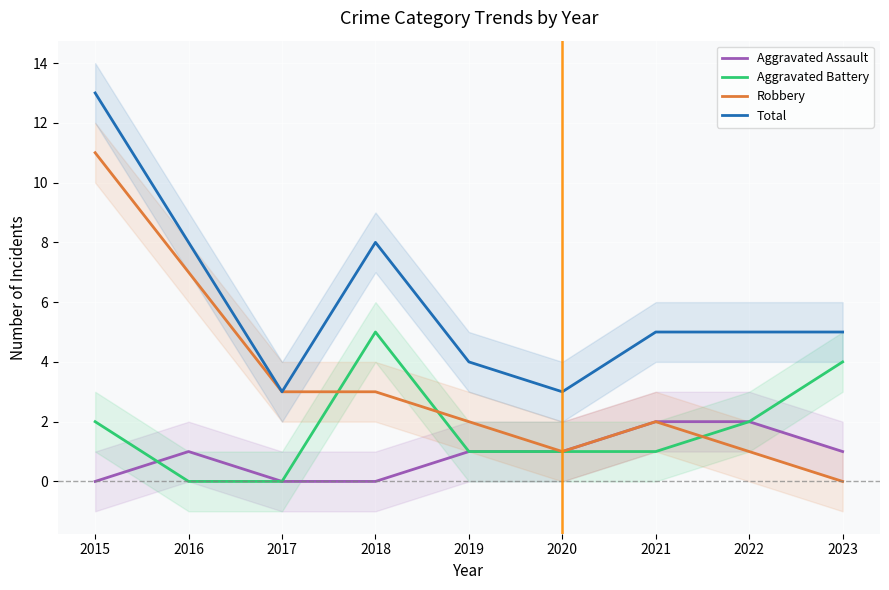

How many data points does each series have?

9